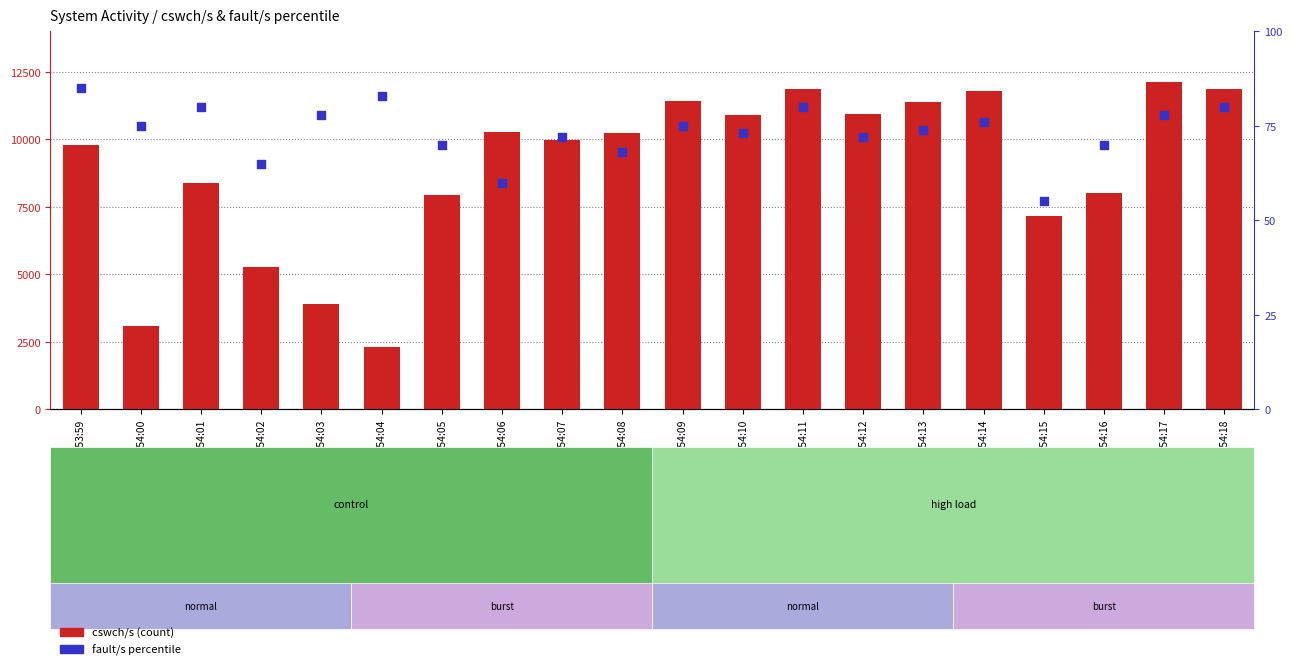

Which series has the largest Y range (max minus min)?

cswch/s